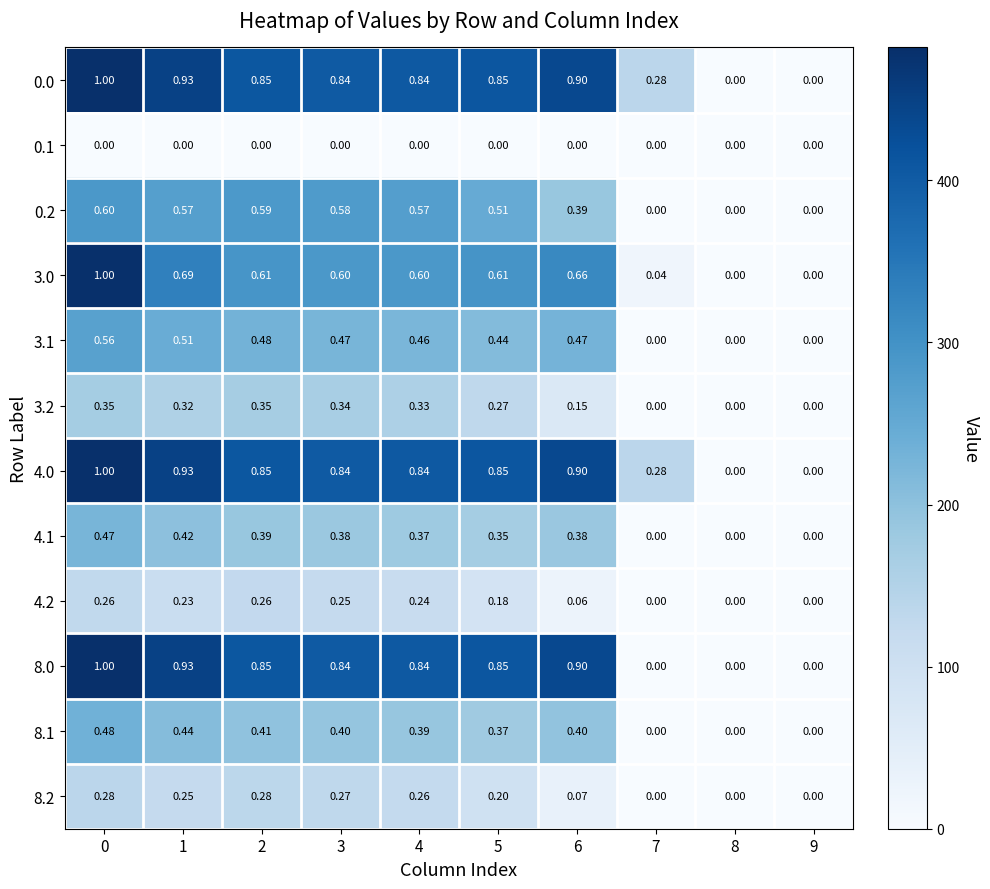

Is the value of 4.0 at 1 greater than the value of 4.2 at 8?

Yes